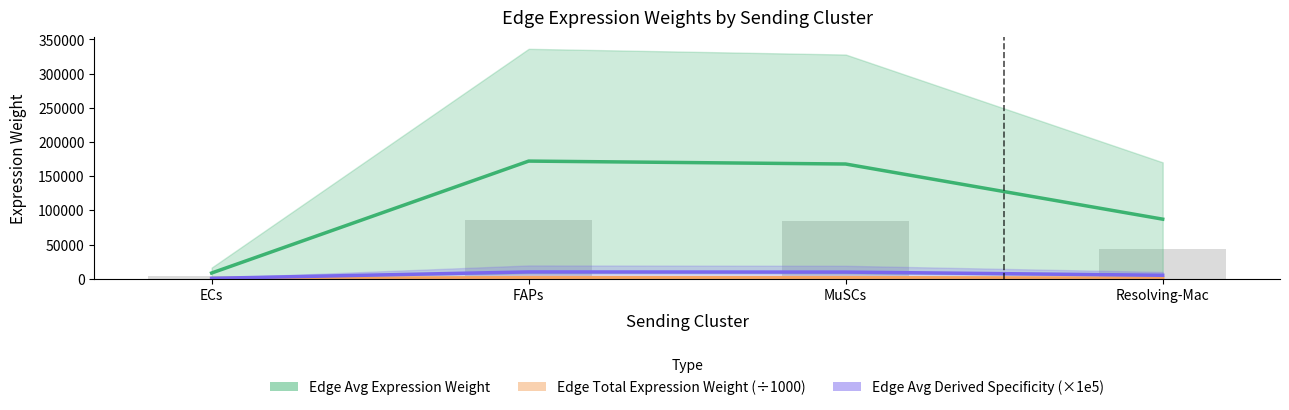

Is it true that Edge Total Expression Weight (÷1000) equals 1548.3 at FAPs?

True